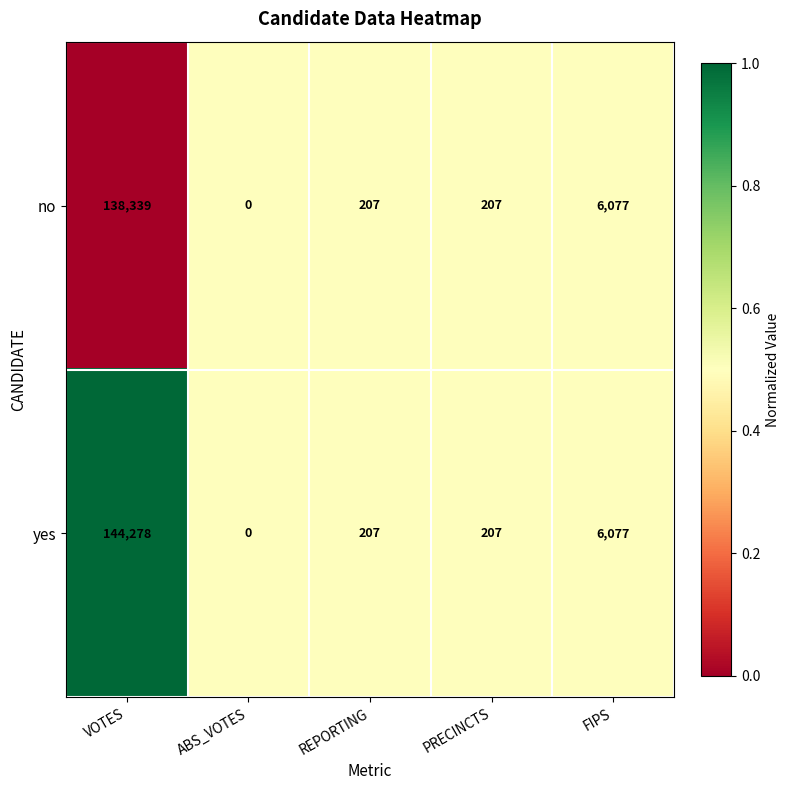

True or false: yes has a value of 207 at PRECINCTS.

True